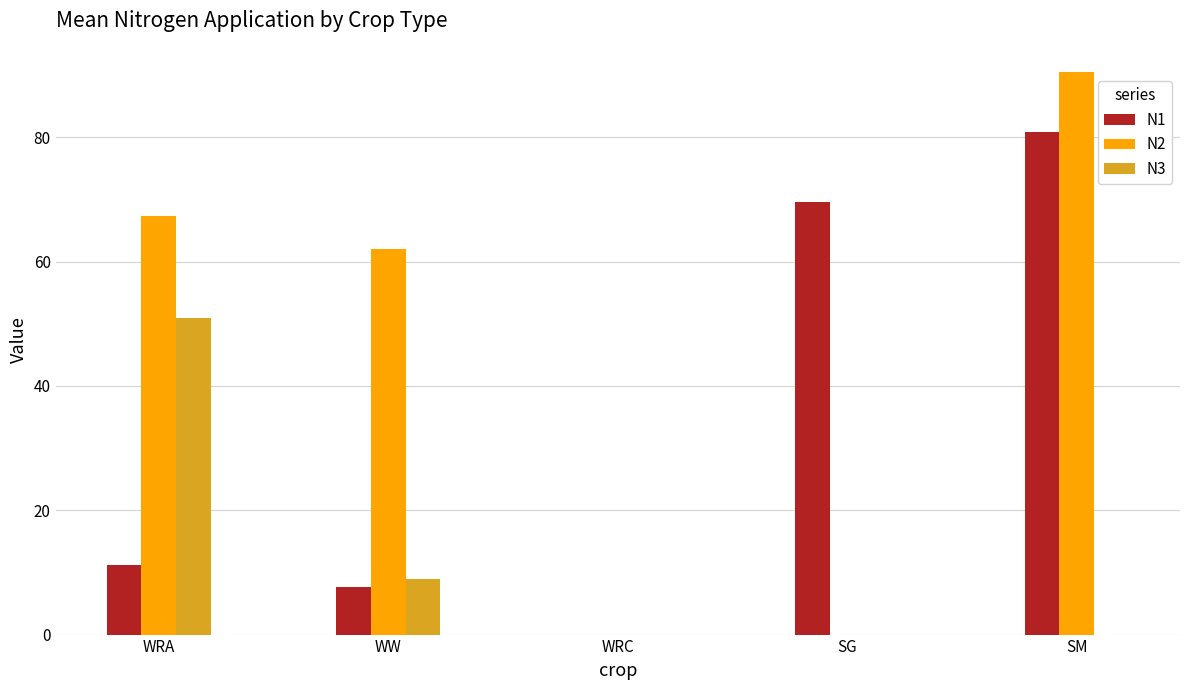

What is the sum of all N3 values?

59.9